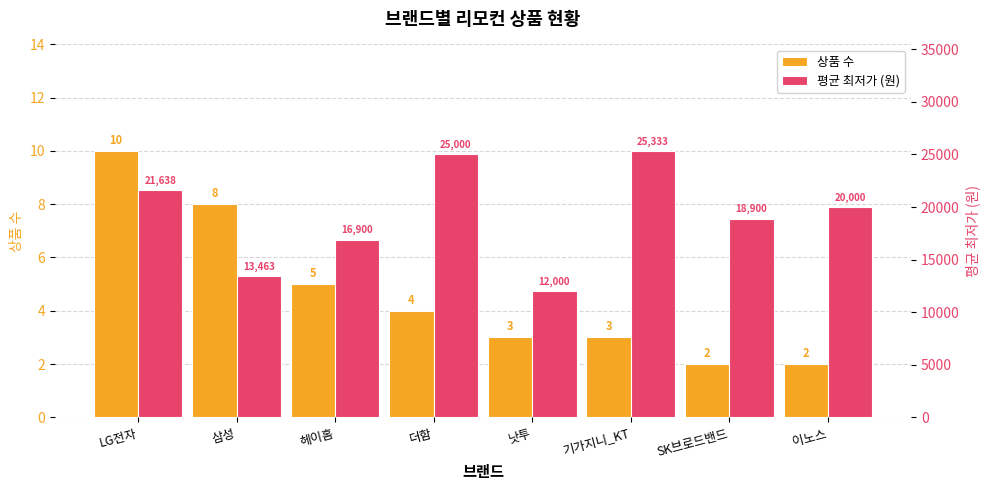

Is it true that 평균 최저가 (원) equals 44859 at 더함?

False